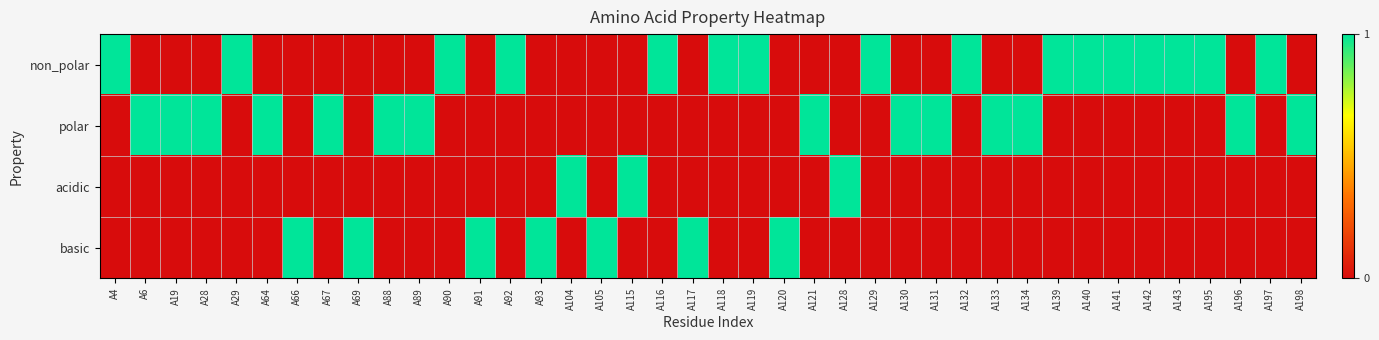

Which series changed the most between A19 and A116?

non_polar